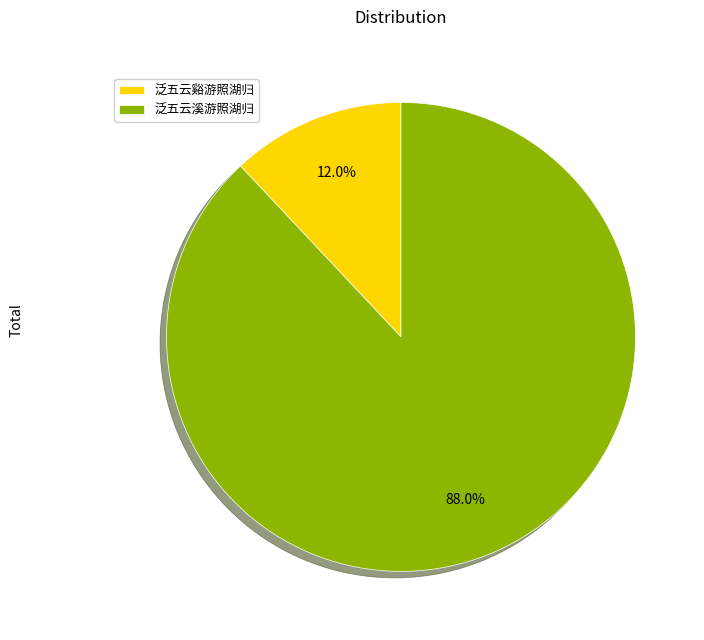

How many slices are in this pie chart?

2